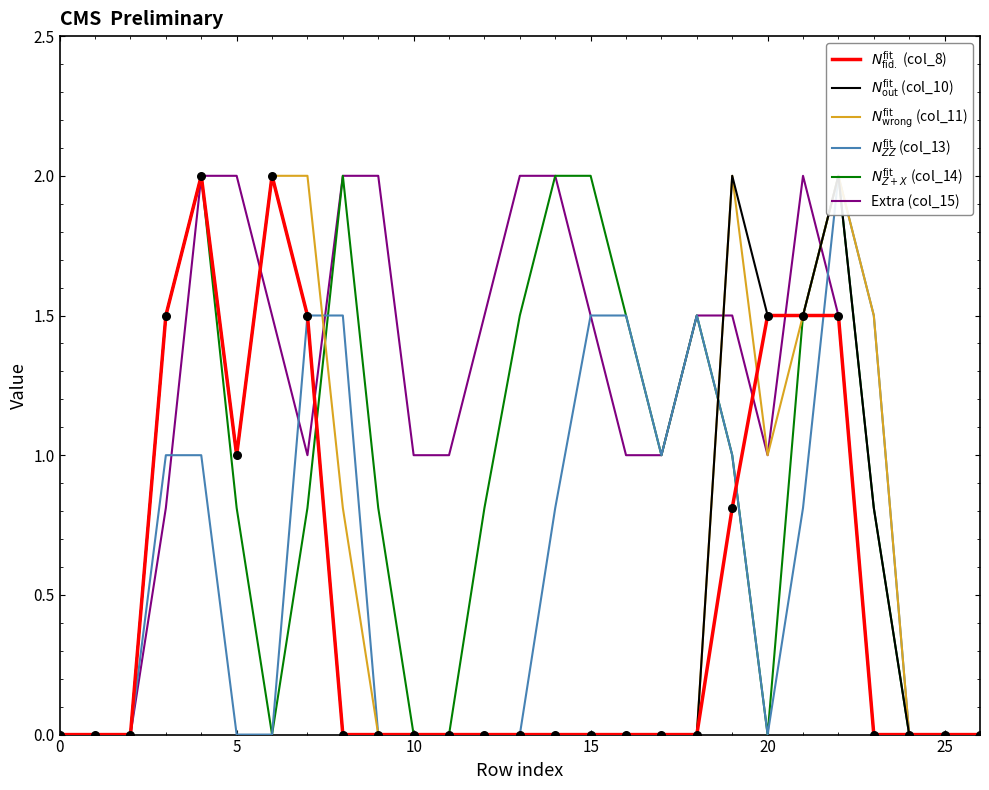

Which series reaches the minimum Y coordinate?

$N_{\mathrm{fid.}}^{\mathrm{fit}}$ (col_8)